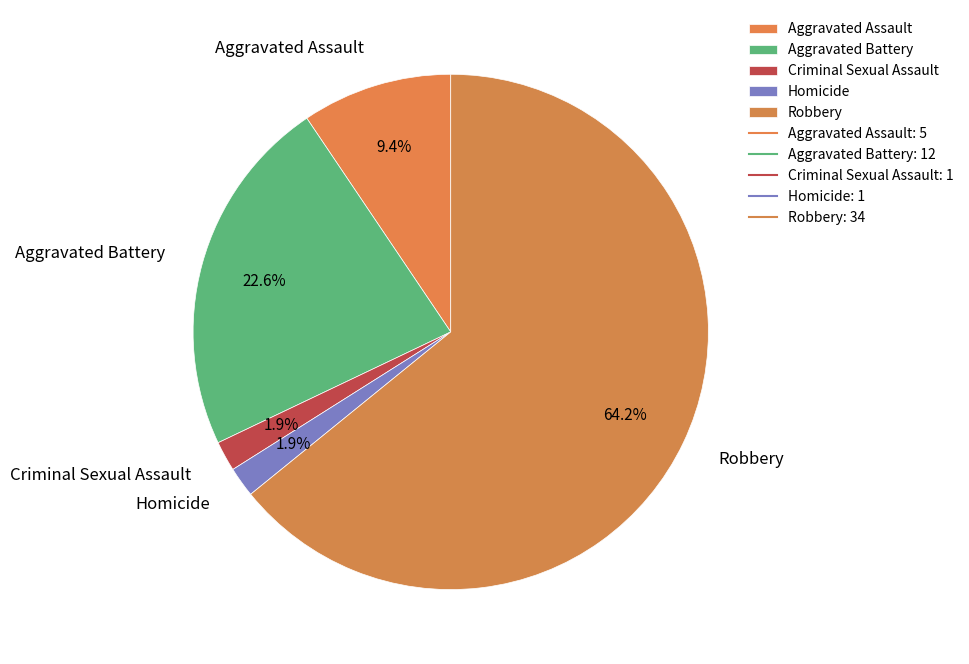

Do Aggravated Assault and Homicide together represent more than half of the pie?

No